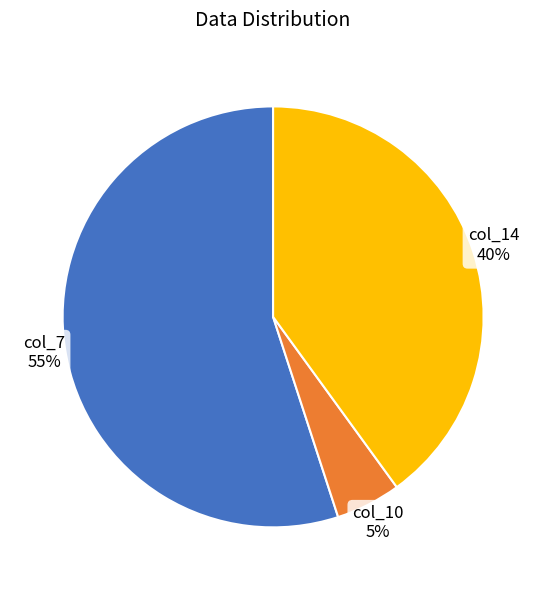

Count the number of slices in the pie.

3